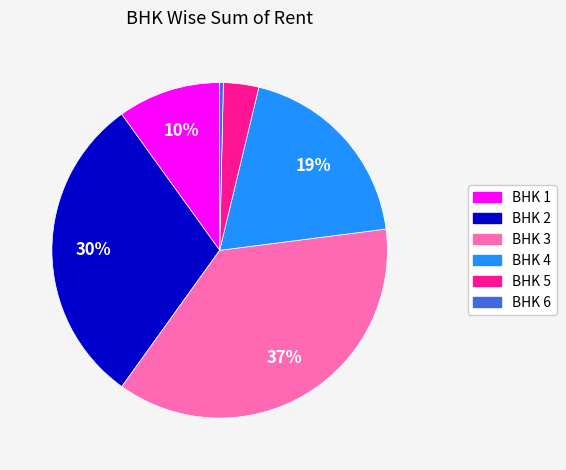

Does any single category account for the majority?

No